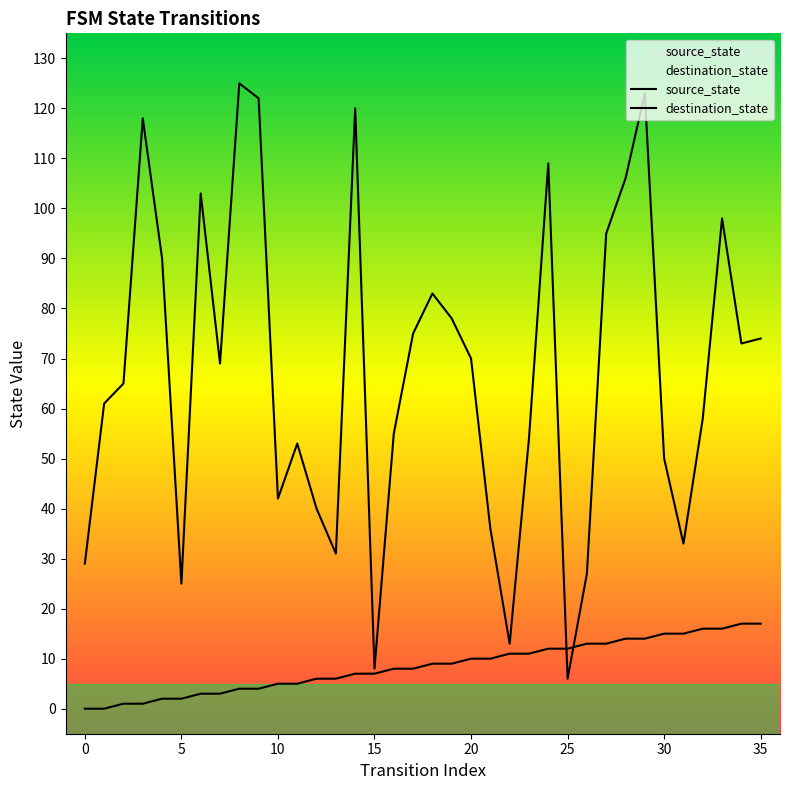

Is the value of source_state at 11 greater than the value of destination_state at 30?

No